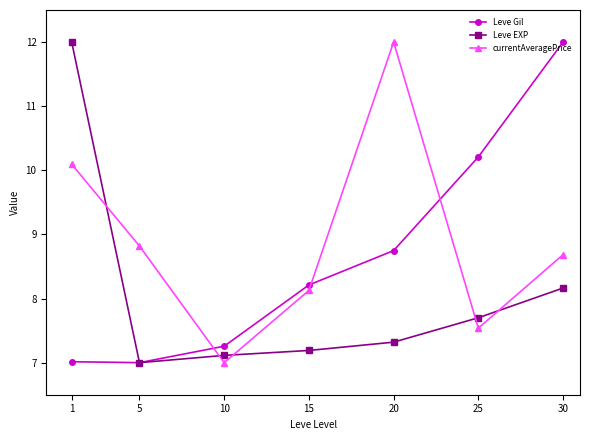

Rank the categories by Leve EXP value from highest to lowest.

1, 30, 25, 20, 15, 10, 5